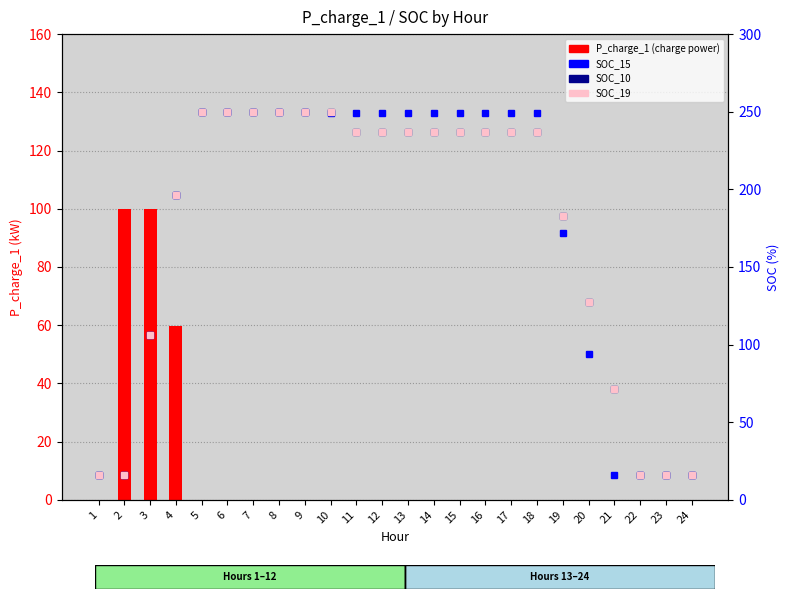

What are all the series names shown in the legend?

P_charge_1, SOC_15, SOC_10, SOC_19